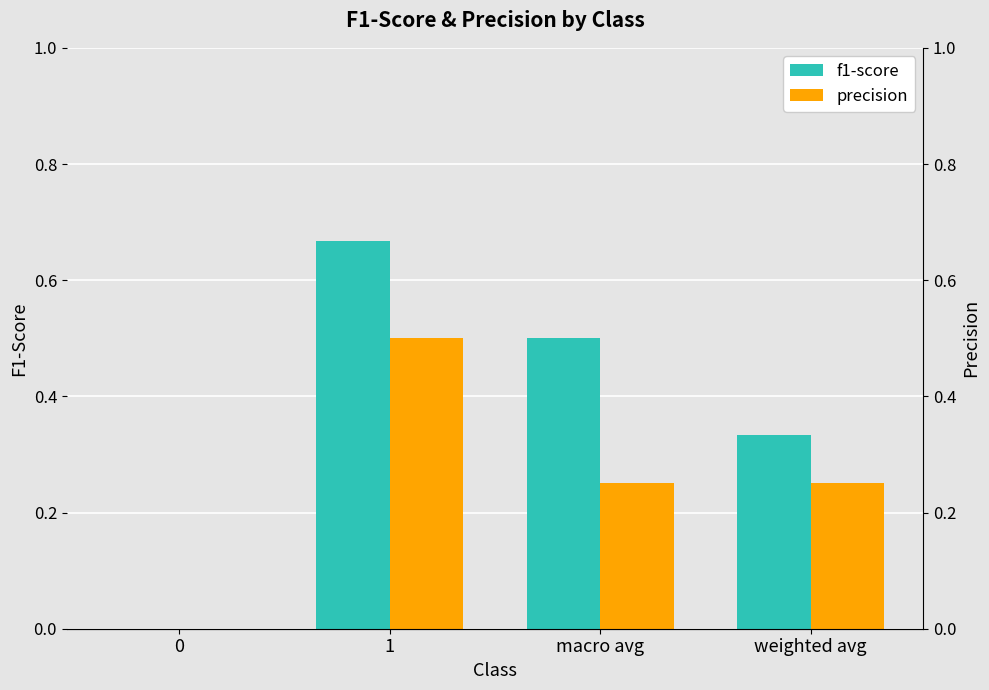

Which has a higher value, 1 or macro avg?

1